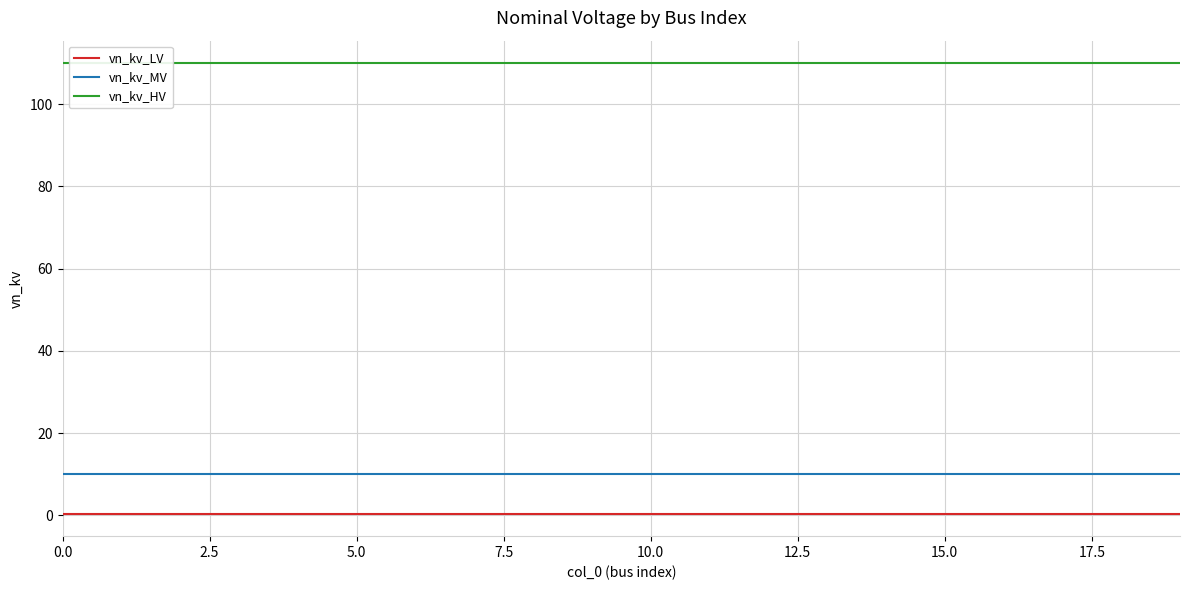

The value of vn_kv_MV at 13 is 10.0. True or false?

True